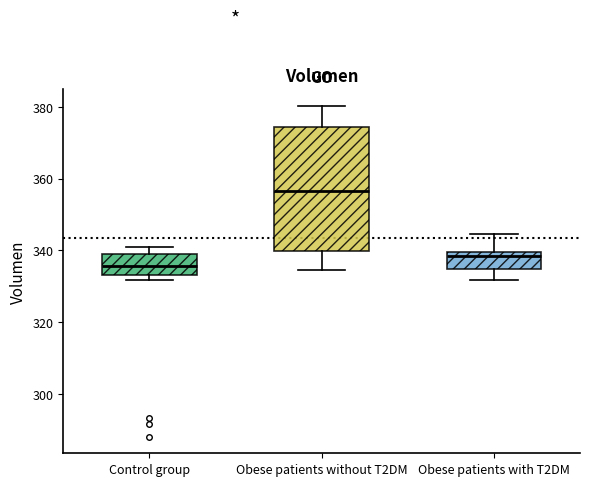

Which box has the highest median line?

Obese patients without T2DM